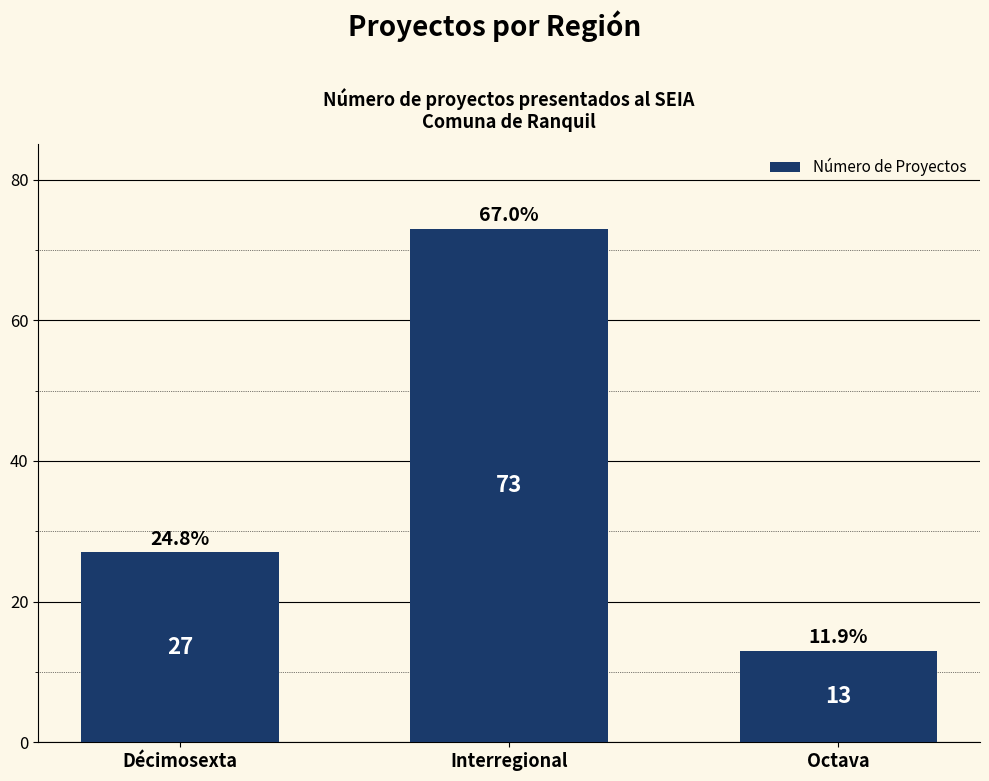

What is the difference between the values at Interregional and Octava?

60